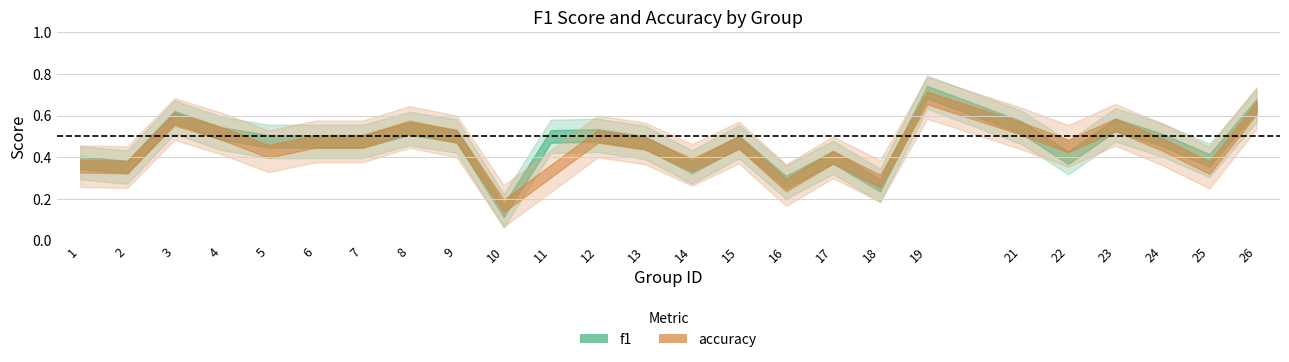

Reading left to right, what are all the values shown in this chart?

f1: 0.4	0.4	0.6	0.5	0.5	0.5	0.5	0.5	0.5	0.1	0.5	0.5	0.5	0.4	0.5	0.3	0.4	0.3	0.7	0.5	0.4	0.6	0.5	0.4	0.6
accuracy: 0.4	0.4	0.6	0.5	0.4	0.5	0.5	0.5	0.5	0.2	0.3	0.5	0.5	0.4	0.5	0.3	0.4	0.3	0.7	0.5	0.5	0.6	0.5	0.3	0.6